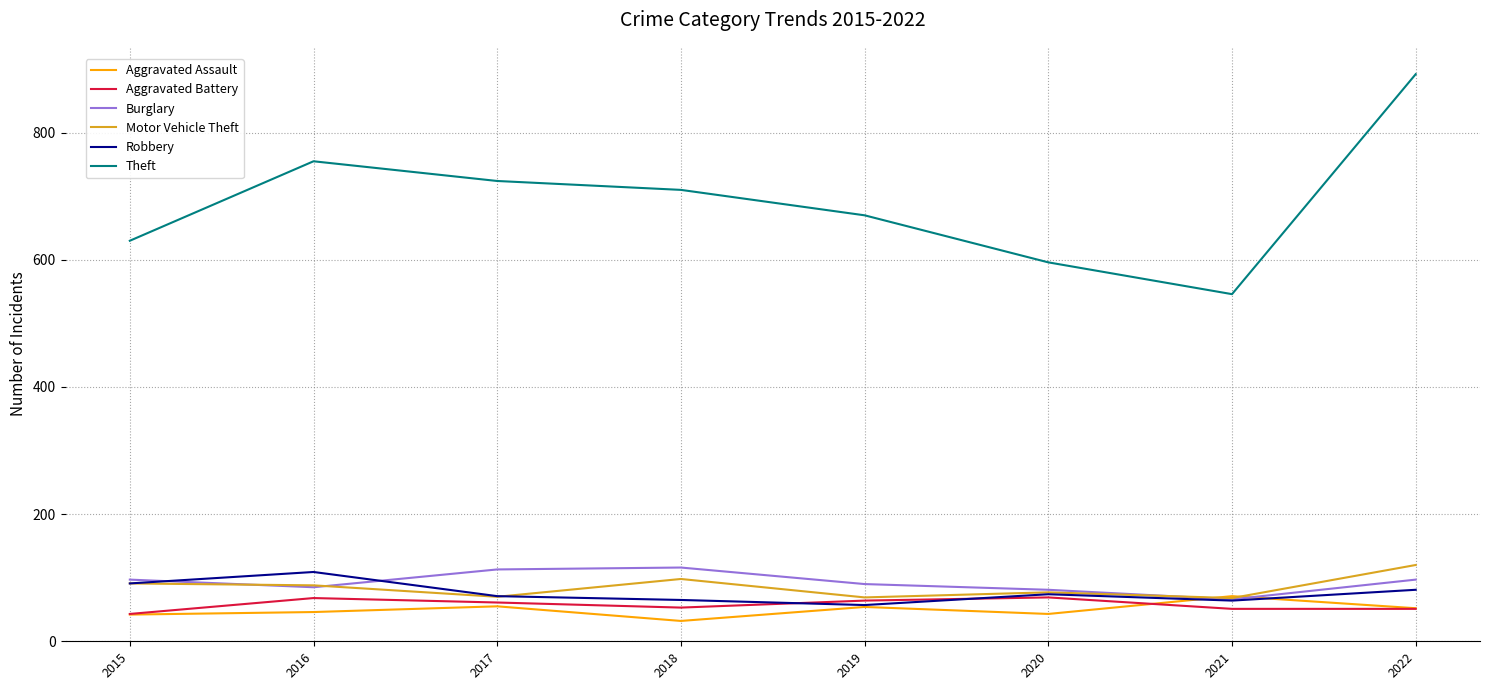

Which series has the widest spread of values?

Theft